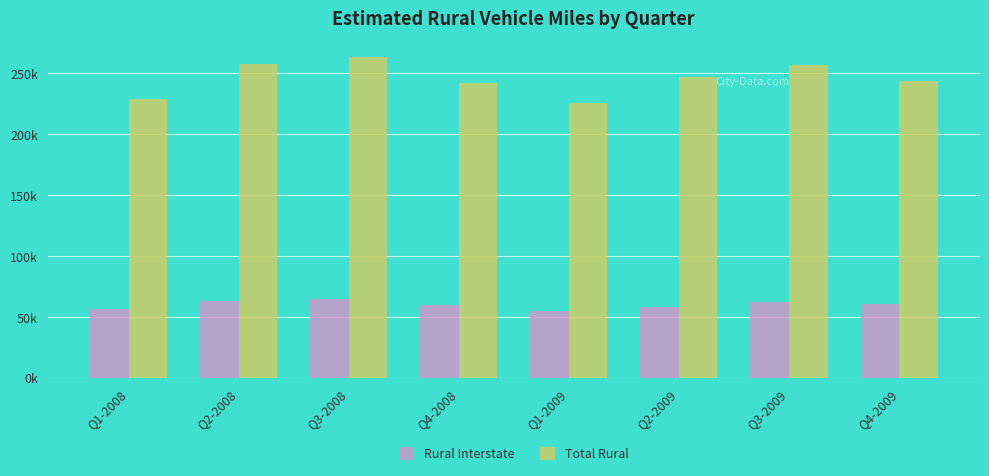

Are the bars grouped side by side (vs. stacked)?

Yes